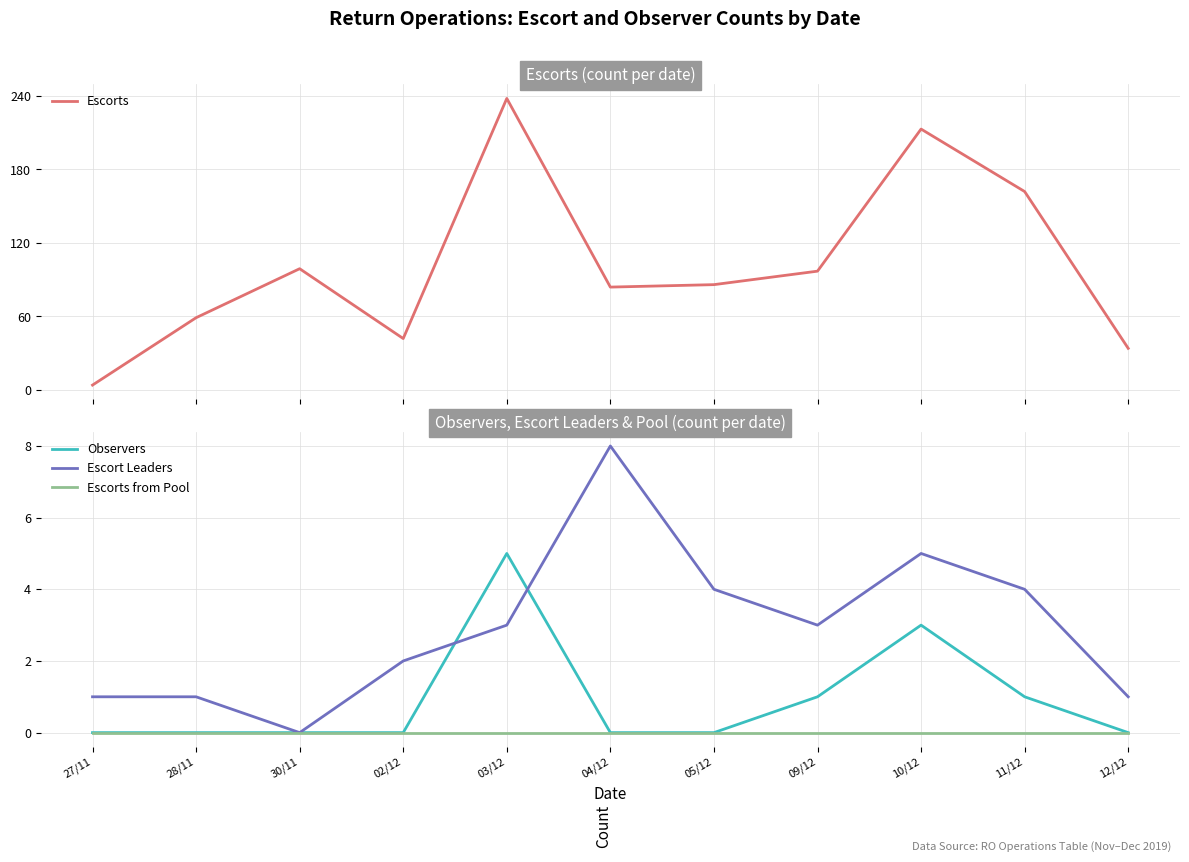

Where is Escorts from Pool nearest to the value 0?

27/11